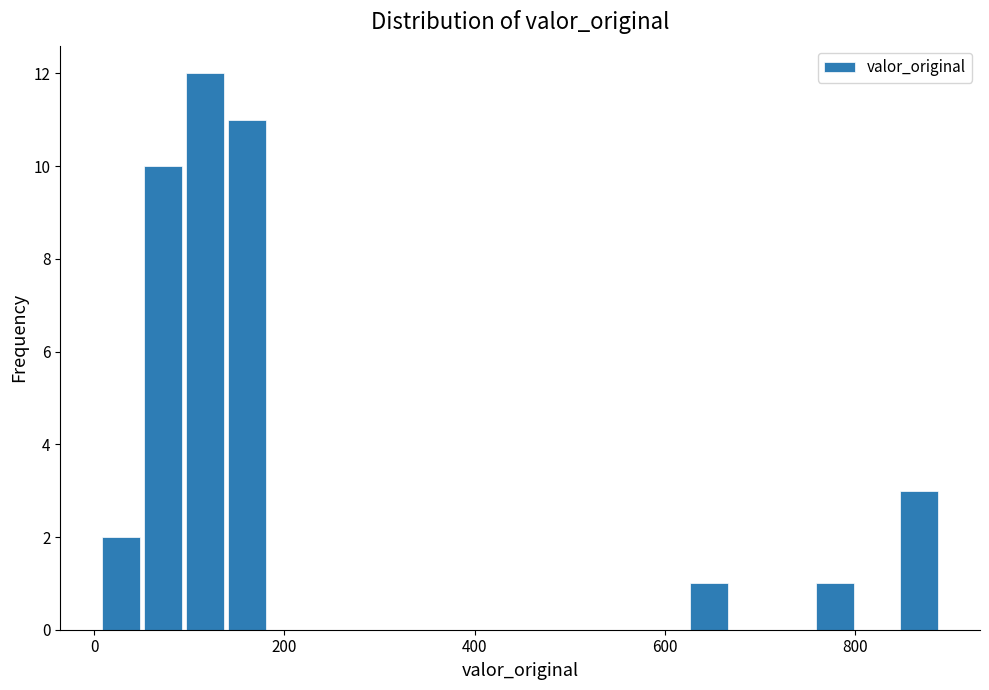

Read against the x-axis, roughly where is the centre of the tallest bar?

120